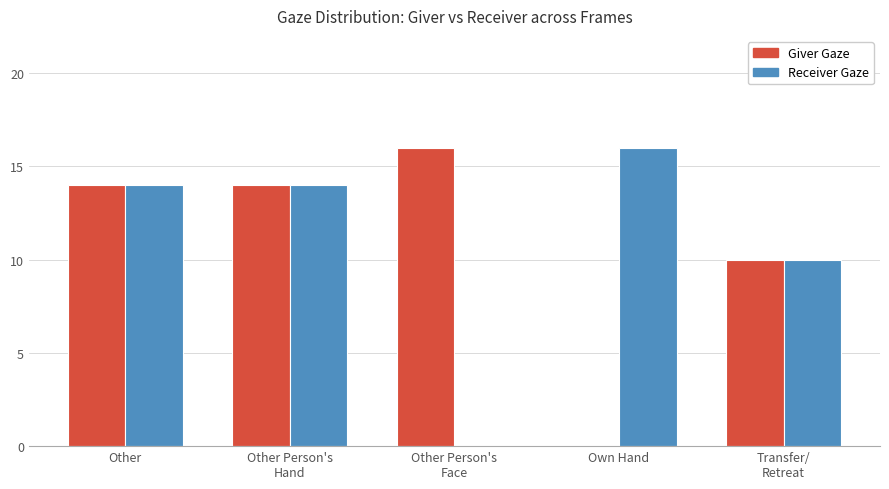

Count the Giver Gaze values in the range 10 to 14.

3